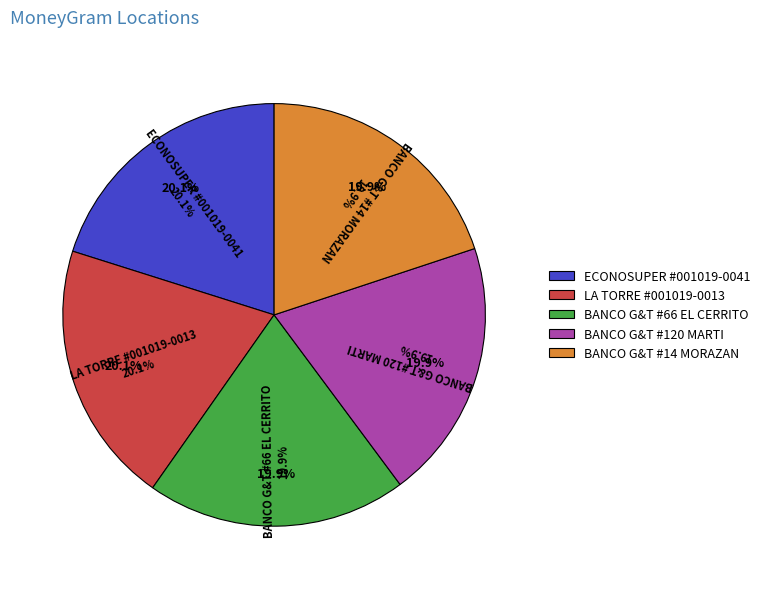

Is there a majority slice in this chart?

No